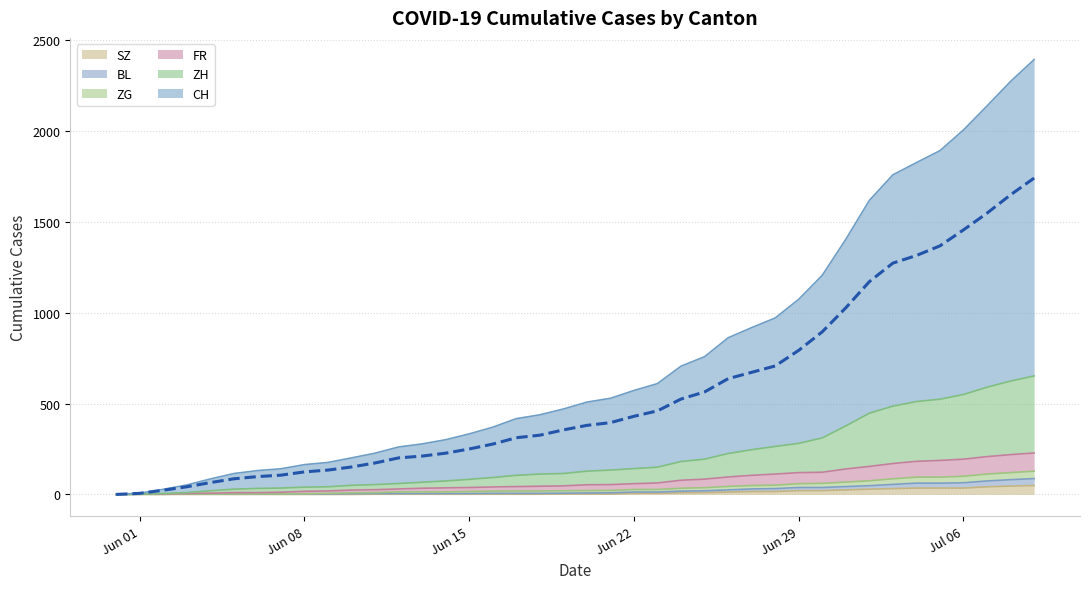

The value of BL at 2020-07-03 is 37. True or false?

False